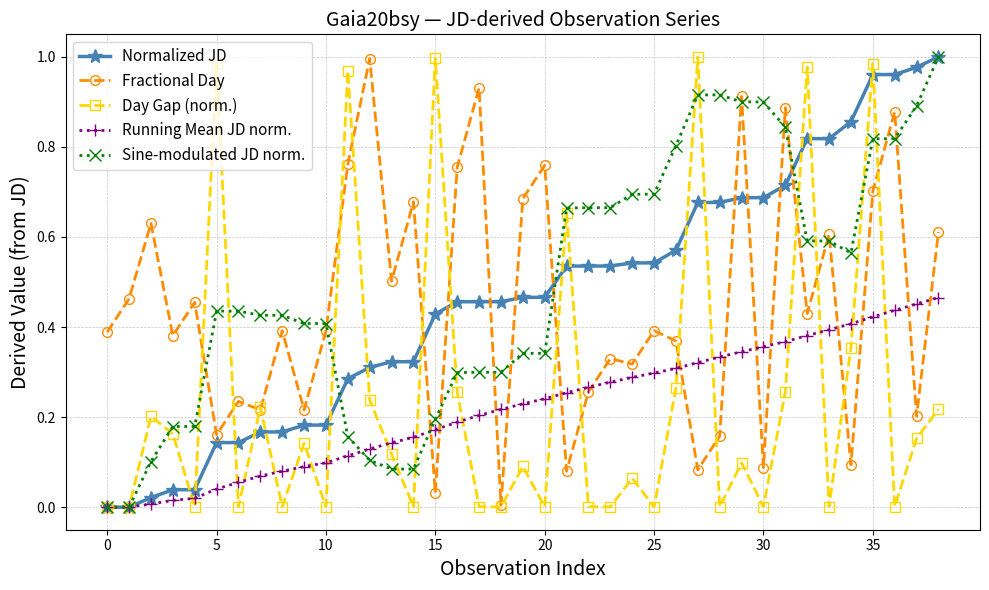

True or false: Fractional Day has more than 0 points higher than both neighbors.

True